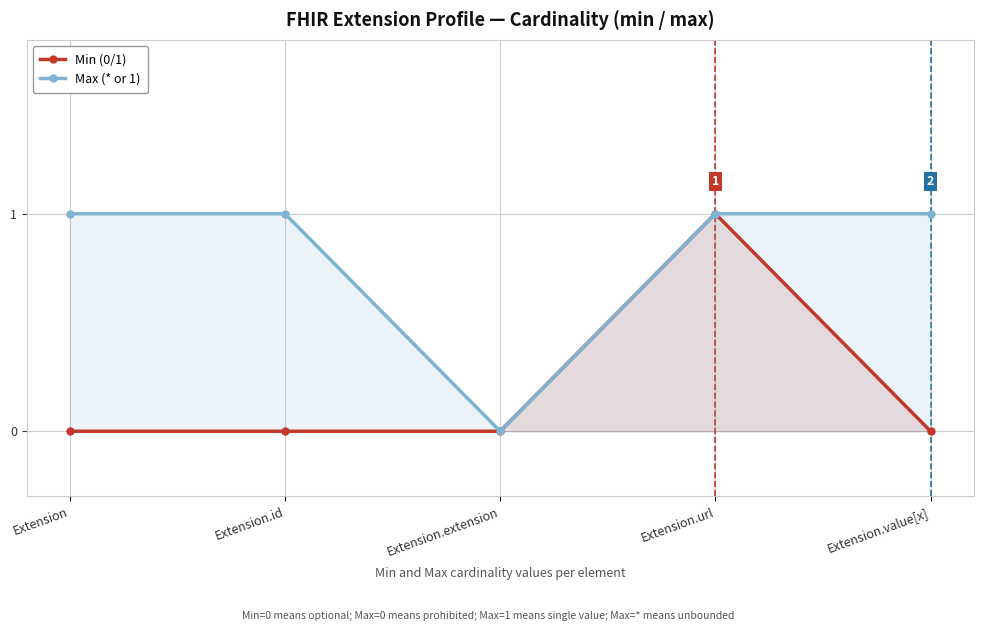

What is the average value of the Max (* or 1) series?

1